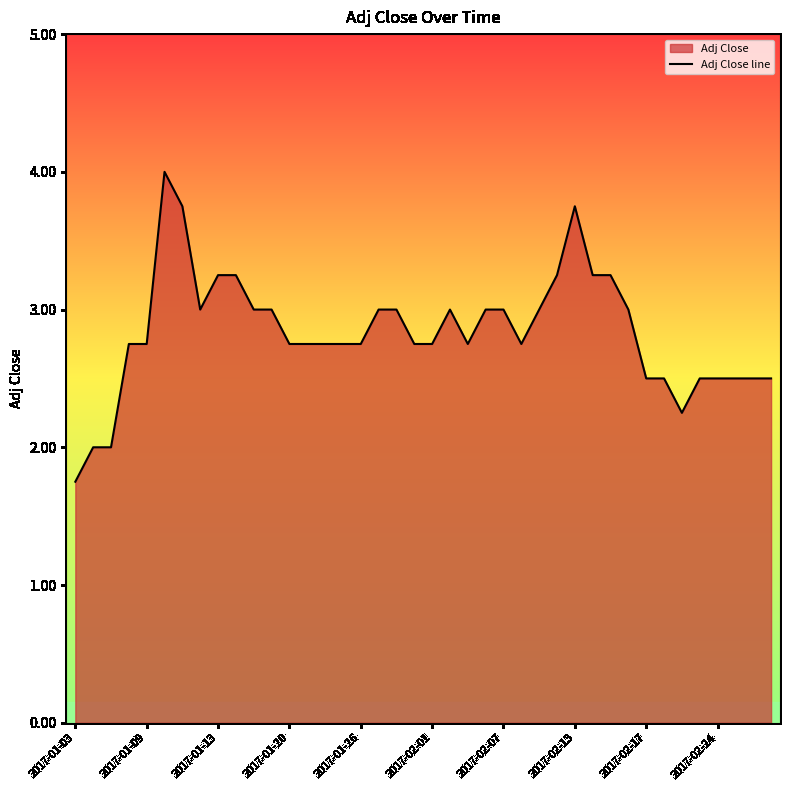

What is the greatest value displayed?

4.0